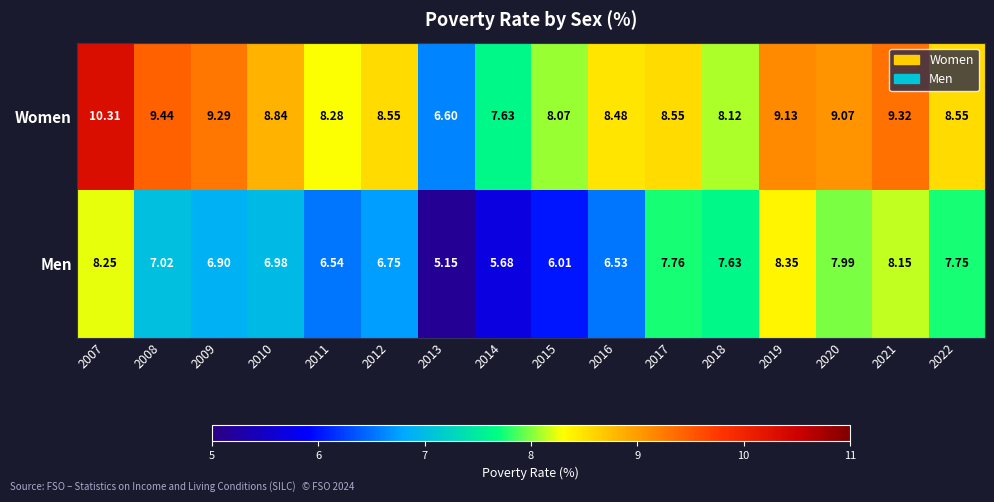

How many series are shown in this chart?

2